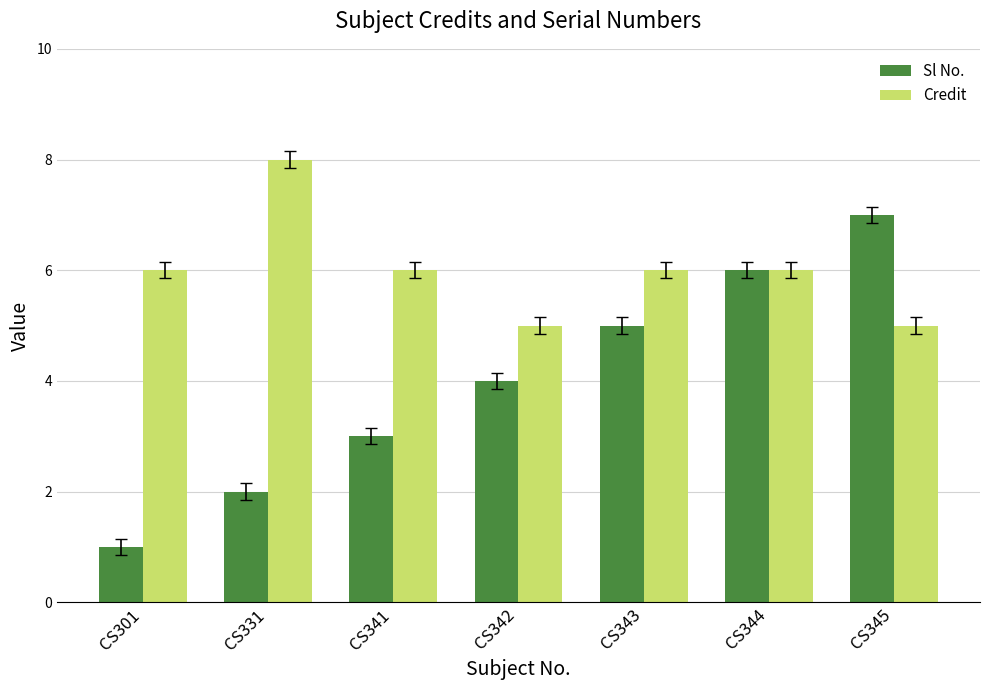

What is the sum of all Credit values?

42